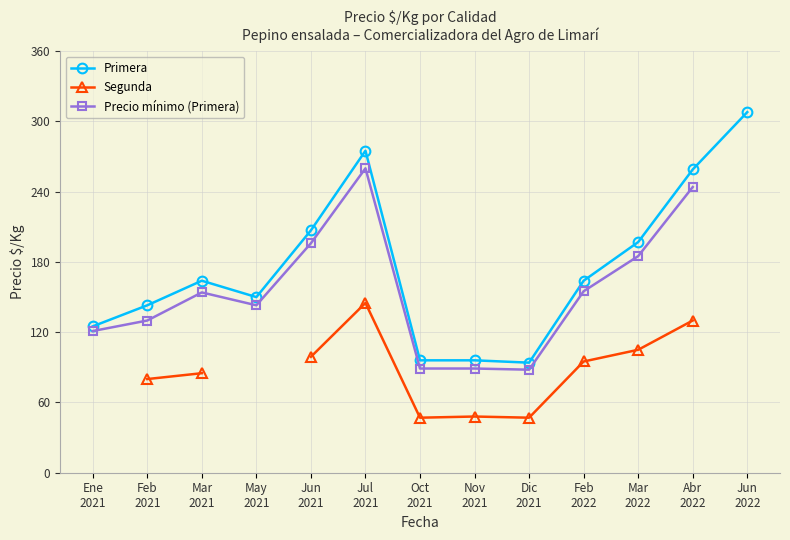

Between Feb
2021 and Feb
2022, which series saw the biggest shift?

Precio mínimo (Primera)